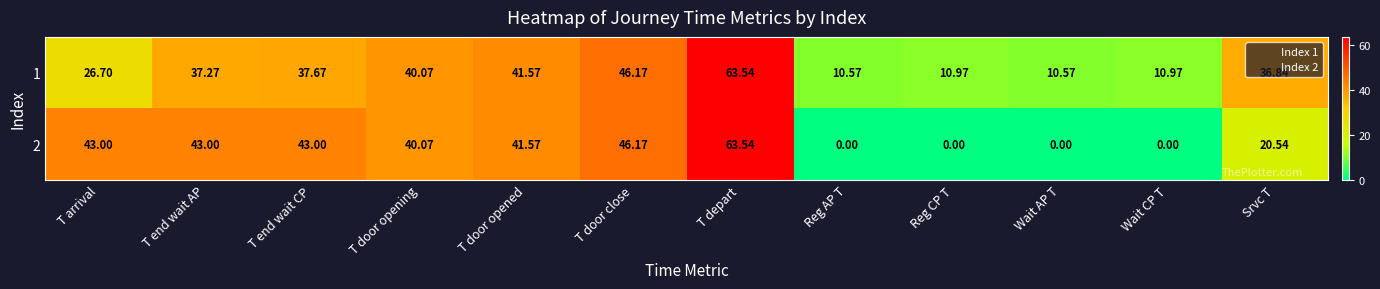

Is the value of 2 at T end wait AP greater than the value of 1 at T door opening?

Yes